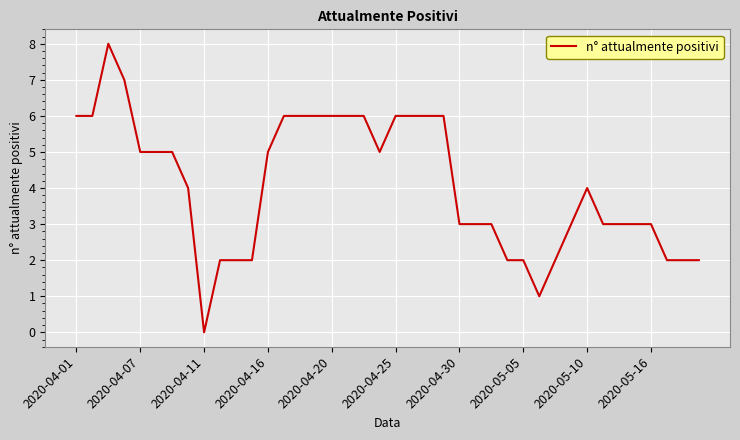

What is the difference between the maximum and minimum values?

8